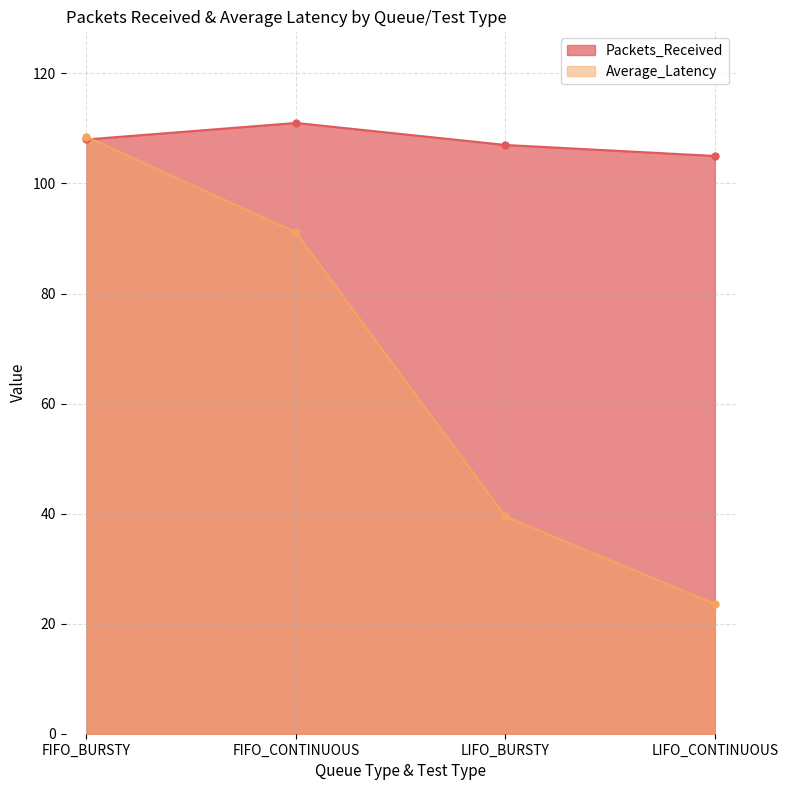

Which series ends up on top after the final intersection of Packets_Received and Average_Latency?

Packets_Received